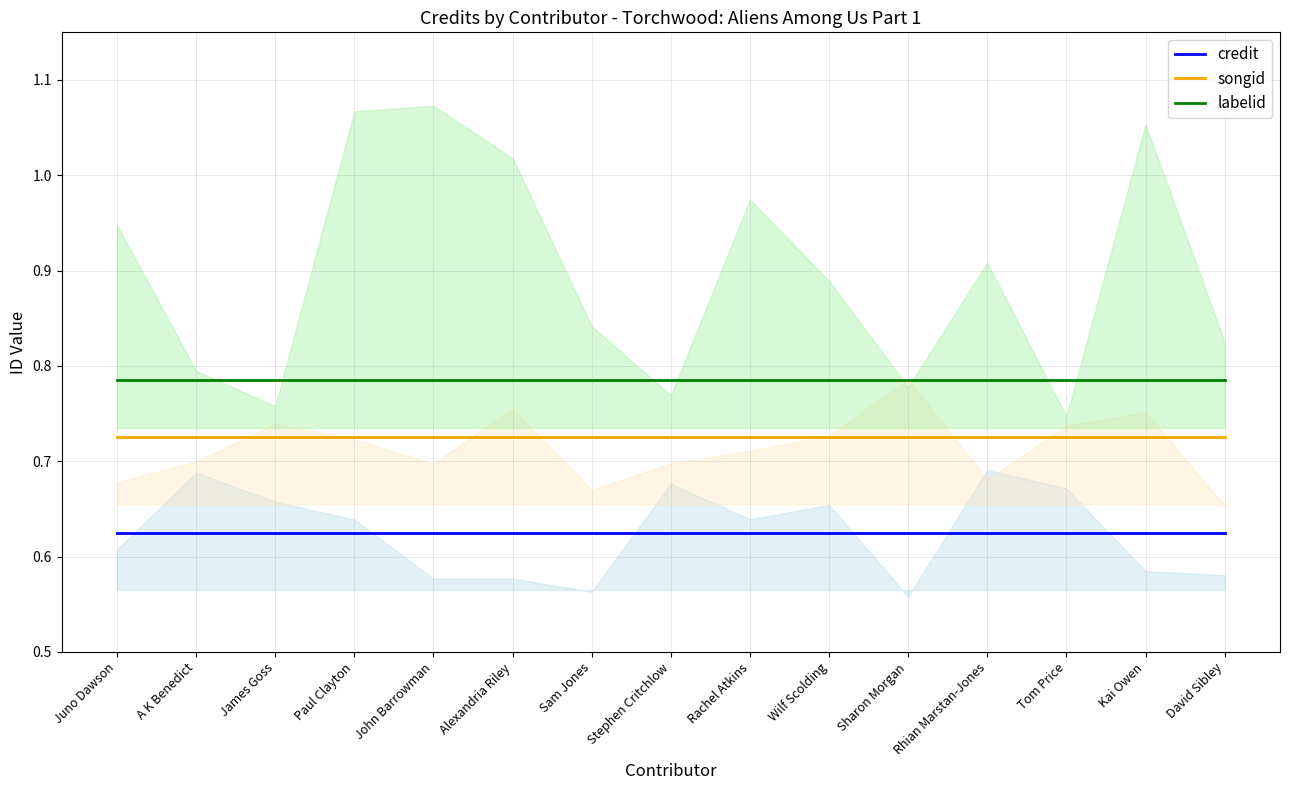

True or false: labelid and songid intersect in this chart.

False